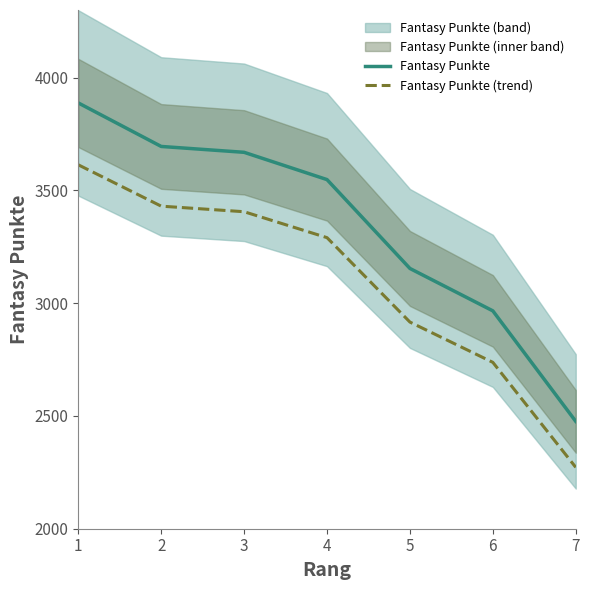

At which label does Fantasy Punkte first exceed 3548?

1